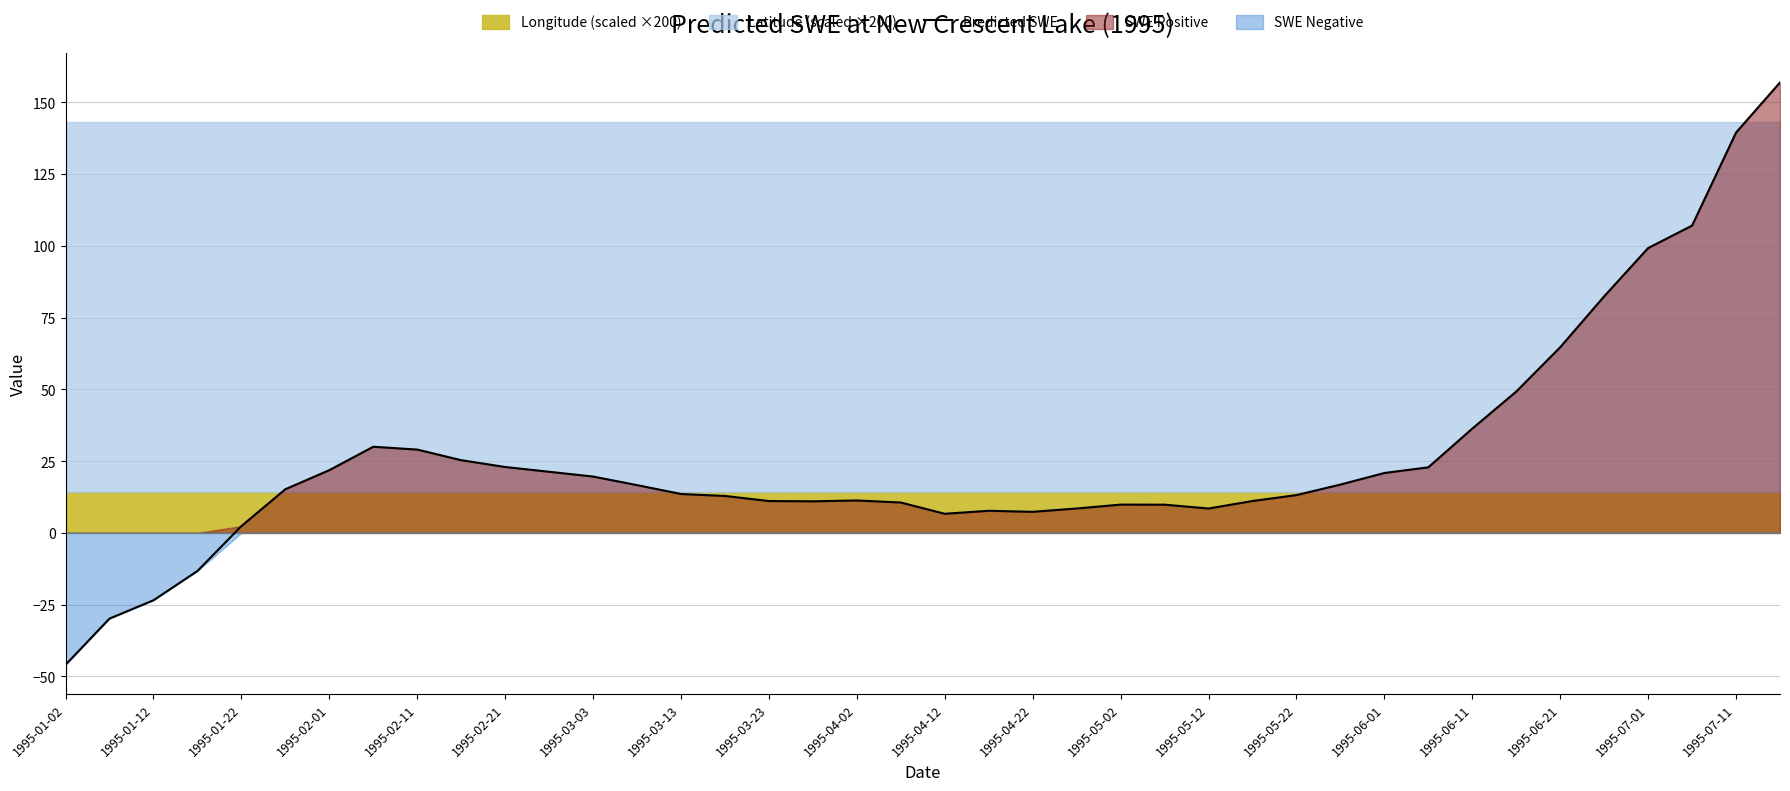

What is the minimum value for Predicted SWE?

-46.0